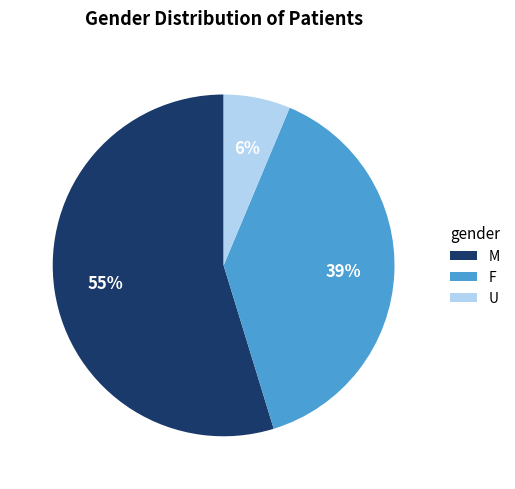

Is there a majority slice in this chart?

Yes